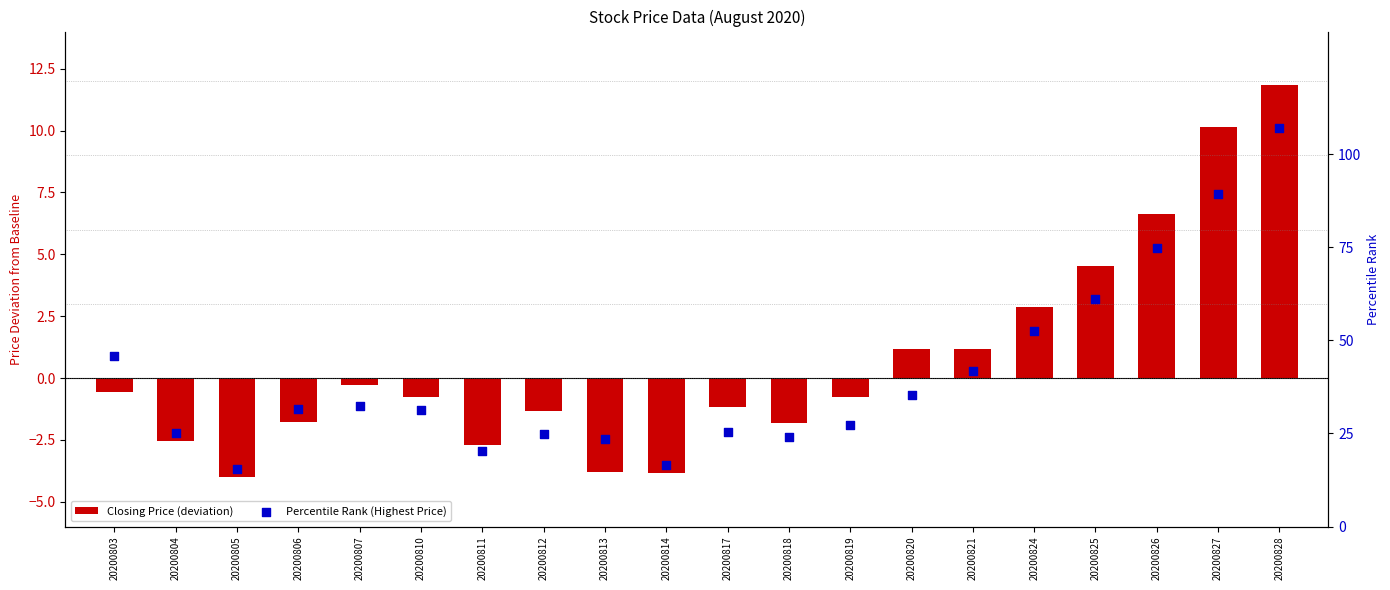

Is the value of Percentile Rank (Highest Price) at 20200813 greater than the value of Closing Price (deviation) at 20200811?

Yes